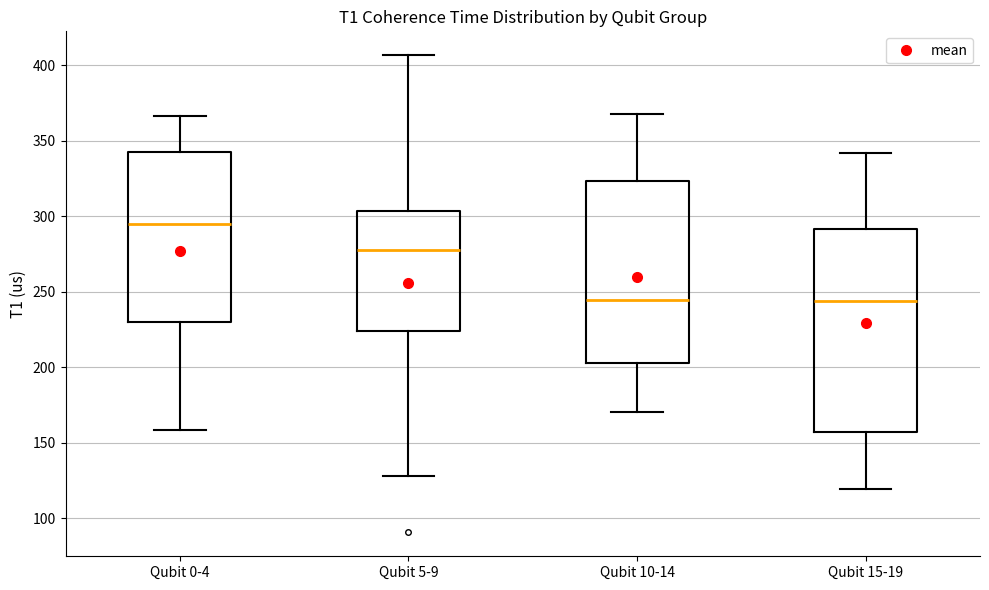

Reading left to right, read every box against the y-axis: the position of its median line, the range the box covers, and the ends of its whiskers. The values are not printed on the chart, so give them approximately, as read against the axis.

Qubit 0-4: median 295, box 230 to 345, whiskers 160 to 365
Qubit 5-9: median 280, box 225 to 305, whiskers 130 to 405
Qubit 10-14: median 245, box 205 to 325, whiskers 170 to 370
Qubit 15-19: median 245, box 155 to 290, whiskers 120 to 340